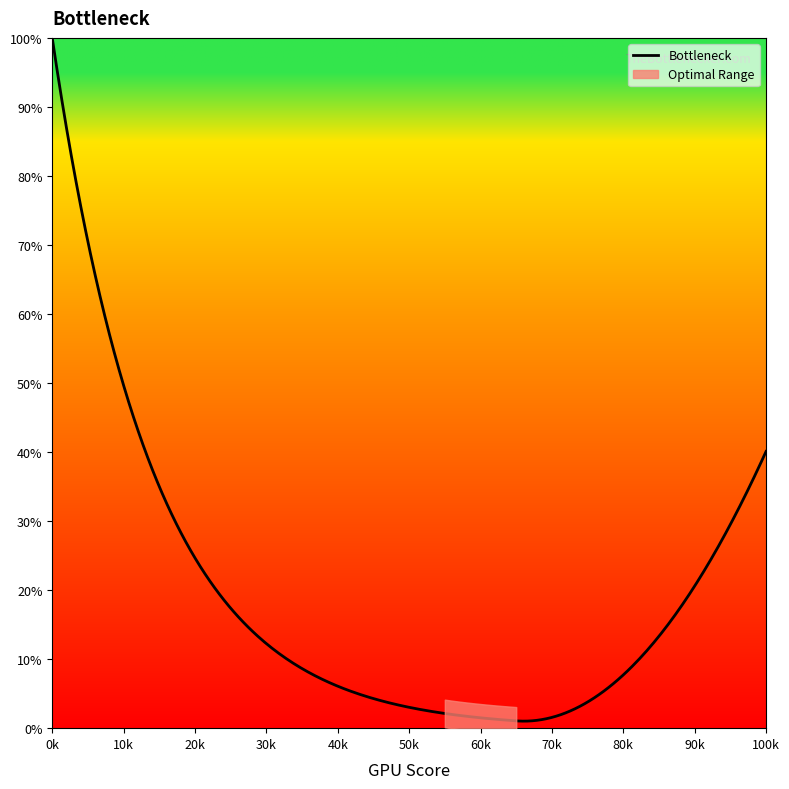

Which category has the highest value in the Bottleneck series?

0k